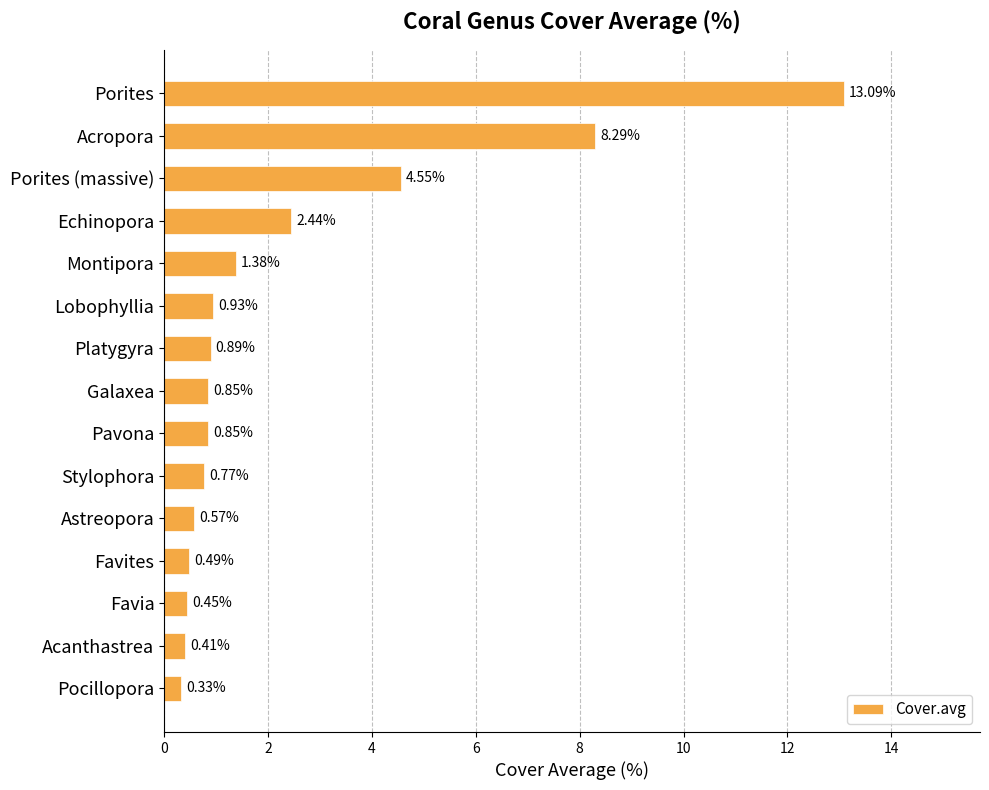

What is the sum of all values?

36.3